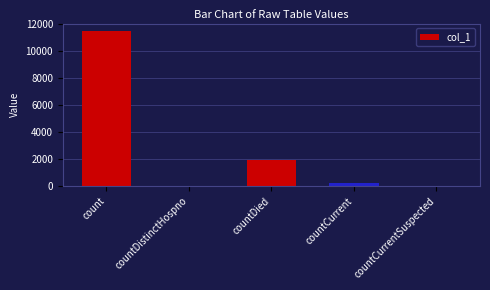

Reading left to right, list all the values displayed in this chart.

11433	0	1948	209	0